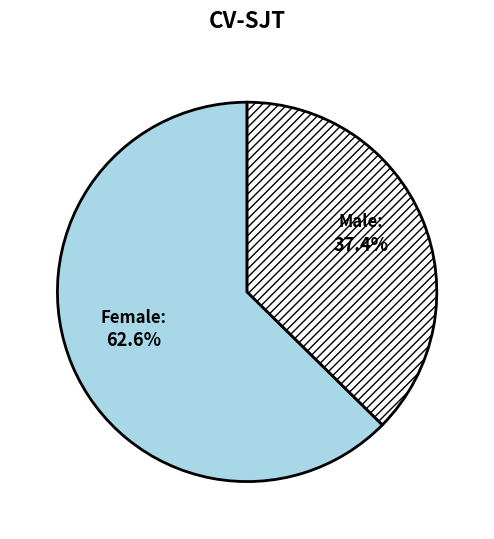

To the nearest percent, what is the difference between the largest and smallest slice percentages?

25%